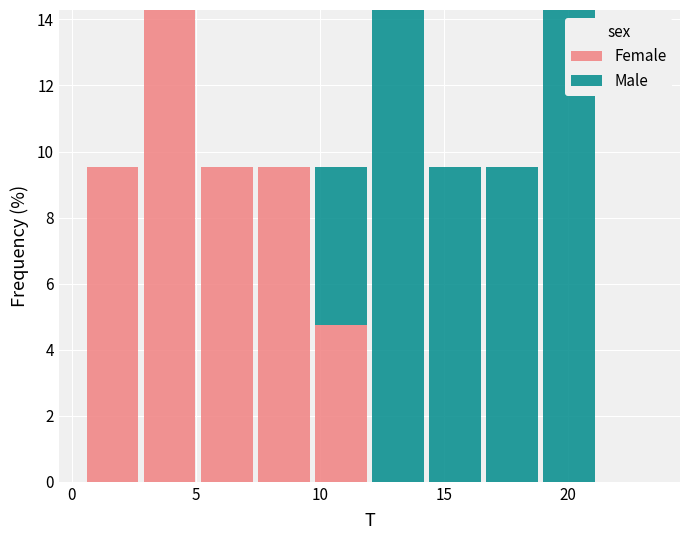

Reading left to right, transcribe this chart: for each stacked bar, give the range it covers on the x-axis and its total height. Neither the bar edges nor the heights are printed on the chart, so give them approximately, as read against the axes.

0.5 to 2.8: 9.6
2.8 to 5.1: 14.2
5.1 to 7.4: 9.6
7.4 to 9.7: 9.6
9.7 to 12.0: 9.6
12.0 to 14.3: 14.2
14.3 to 16.6: 9.6
16.6 to 18.9: 9.6
18.9 to 21.2: 14.2
21.2 to 23.5: 0